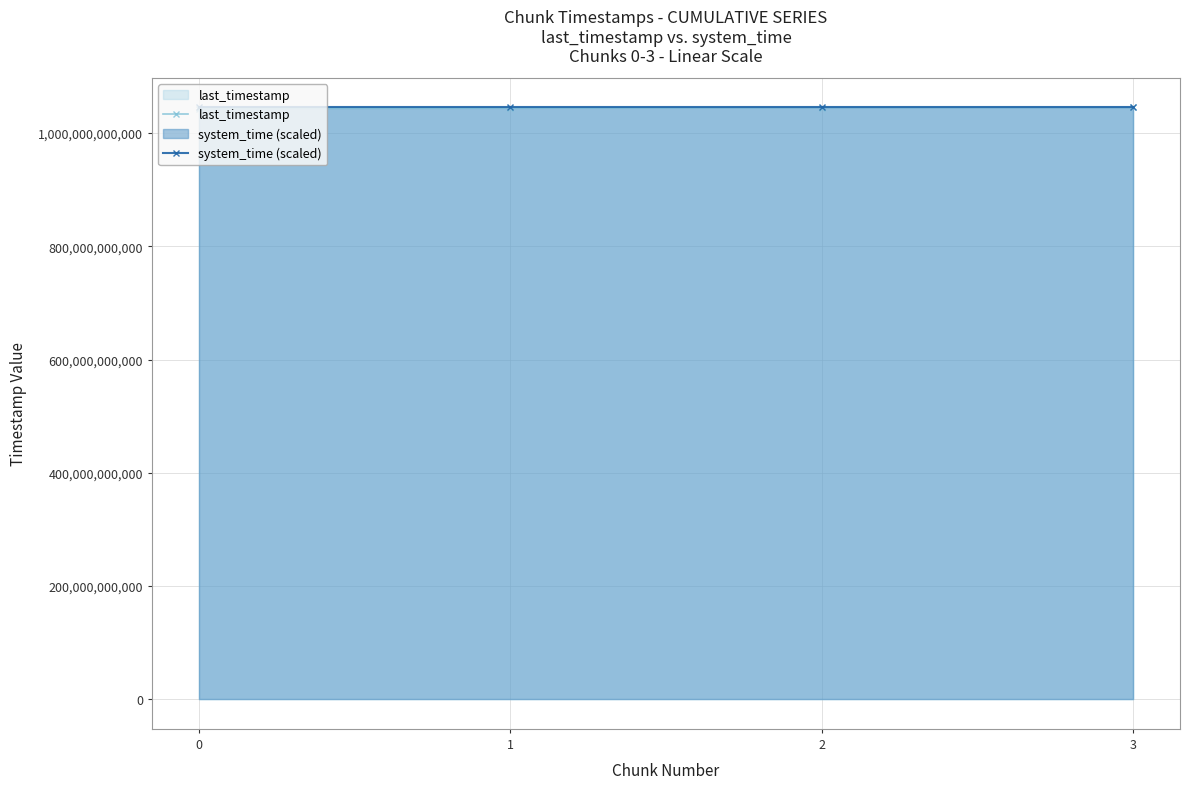

True or false: last_timestamp has more than 0 interior local peaks.

False